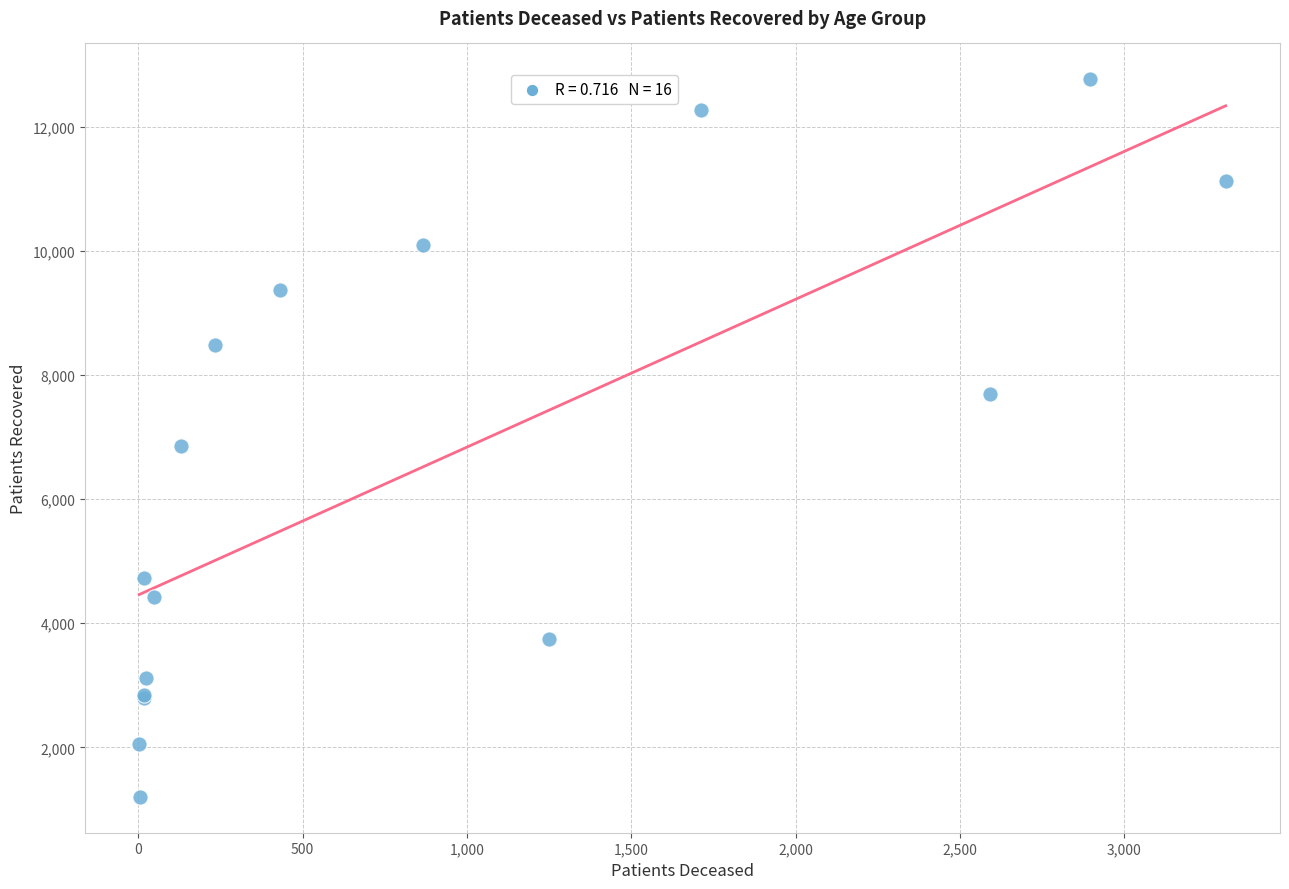

What Y value in the scatter plot is closest to 6985?

6855